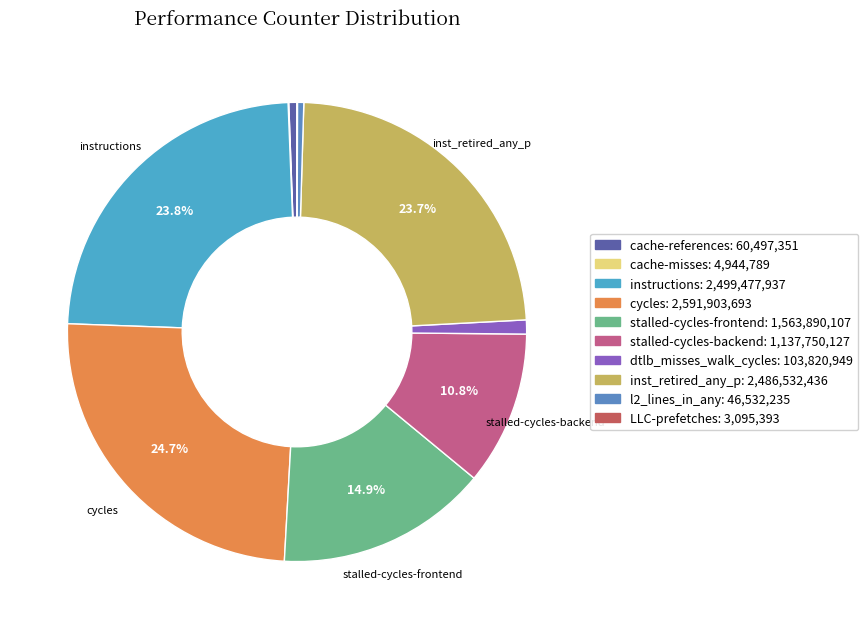

Is it true that stalled-cycles-frontend is 15% of the pie?

True